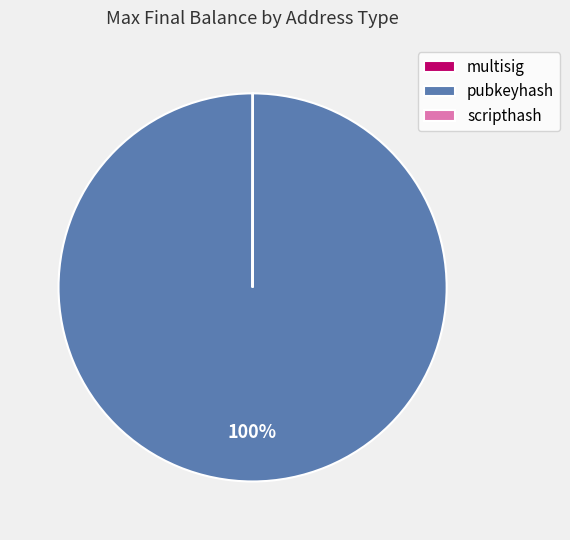

Which slice represents more than half of the pie?

pubkeyhash